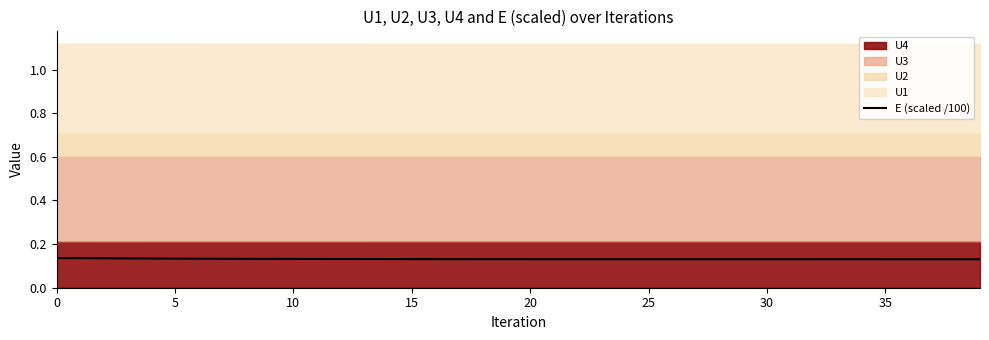

Read the value at 18.

0.1